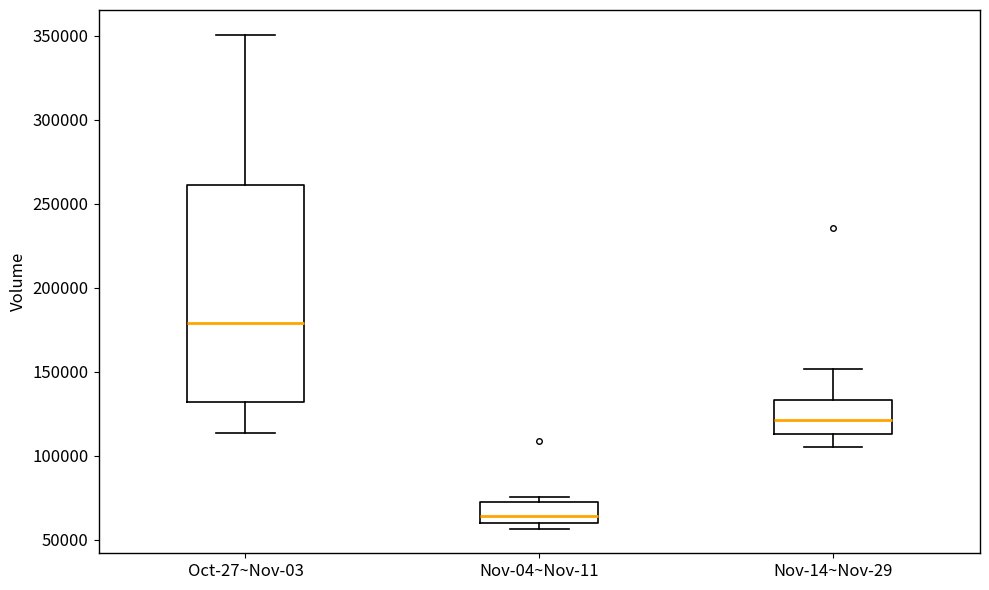

Reading left to right, read every box against the y-axis: the position of its median line, the range the box covers, and the ends of its whiskers. The values are not printed on the chart, so give them approximately, as read against the axis.

Oct-27~Nov-03: median 180000, box 130000 to 260000, whiskers 115000 to 350000
Nov-04~Nov-11: median 65000, box 60000 to 75000, whiskers 55000 to 75000 (just above the box's upper edge)
Nov-14~Nov-29: median 120000, box 115000 to 135000, whiskers 105000 to 150000